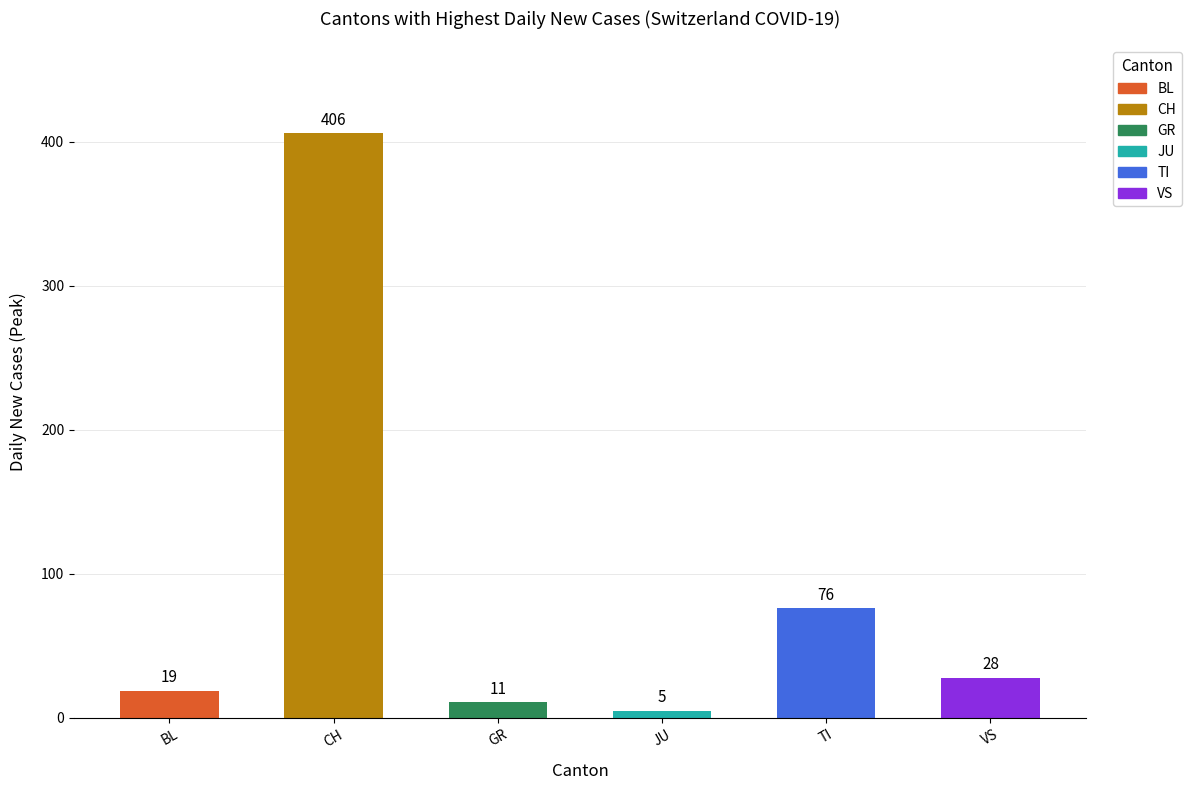

Is it true that the value at TI is 111?

False